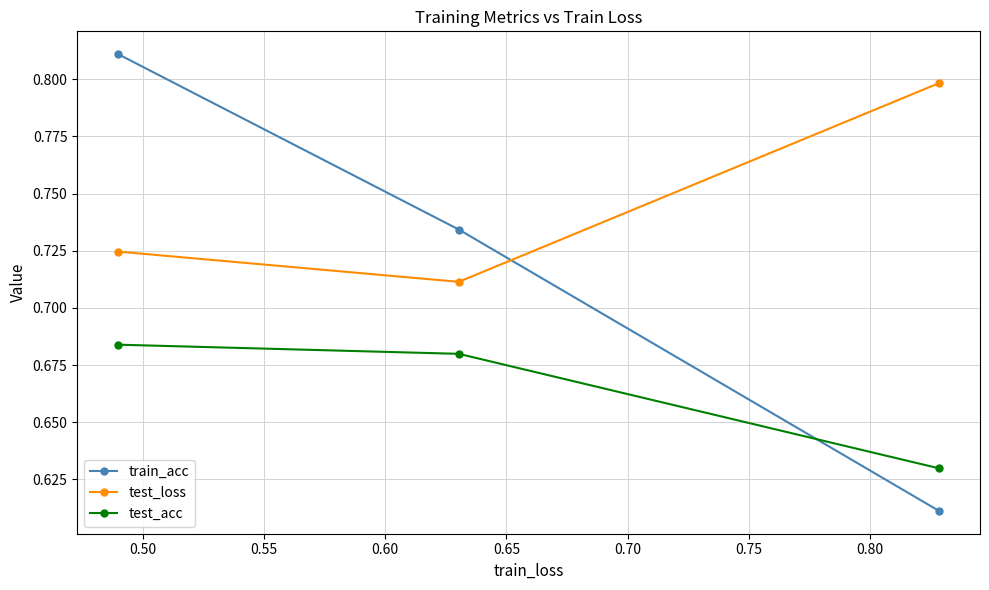

At how many categories does at least one series exceed 0?

3